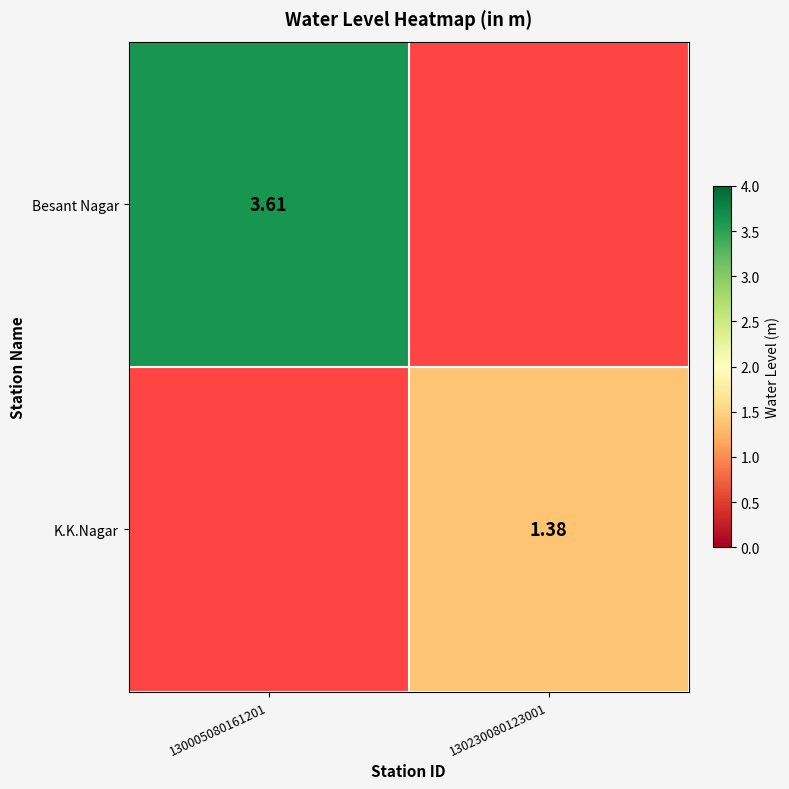

Is the value of Besant Nagar at 130005080161201 greater than the value of K.K.Nagar at 130230080123001?

Yes